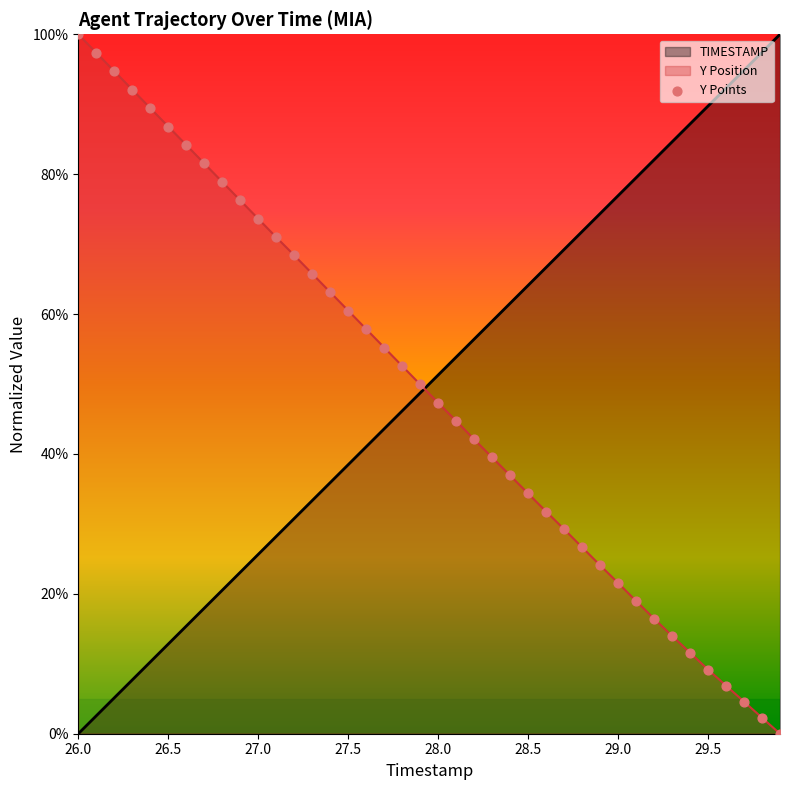

Which series contains the lowest Y value?

TIMESTAMP